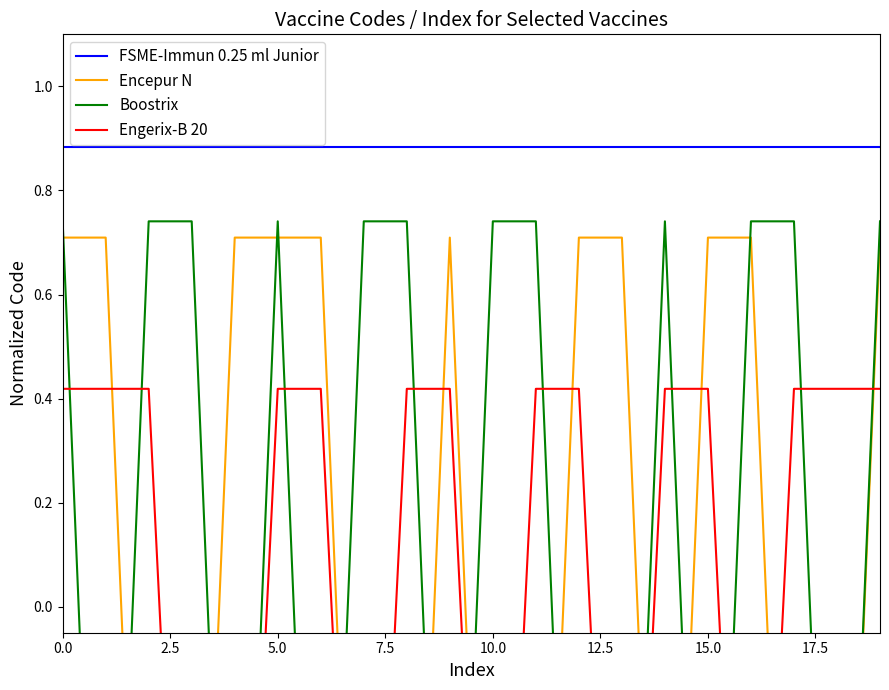

Is it true that Encepur N equals 0.4 at 16?

False